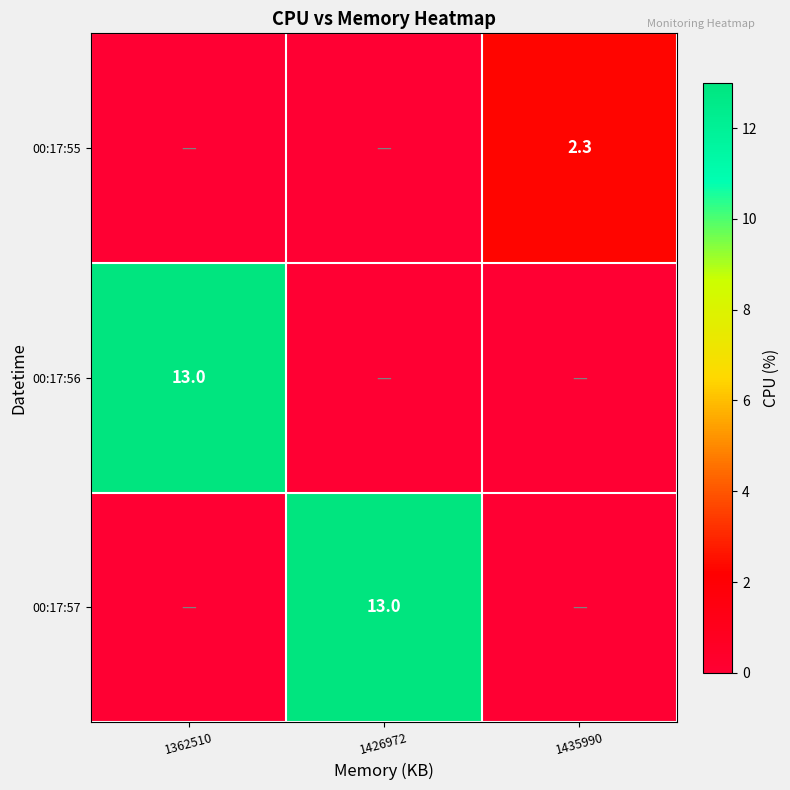

True or false: 00:17:55 has a value of 2.3 at 1435990.

True